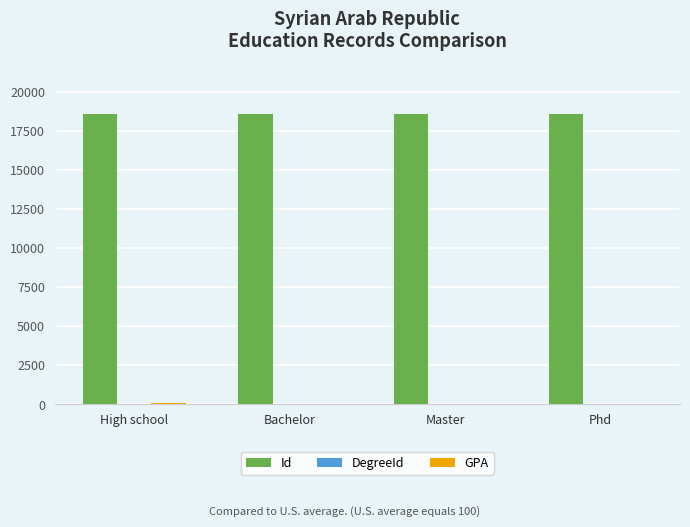

What is the spread (max minus min) of values at Phd?

18574.0